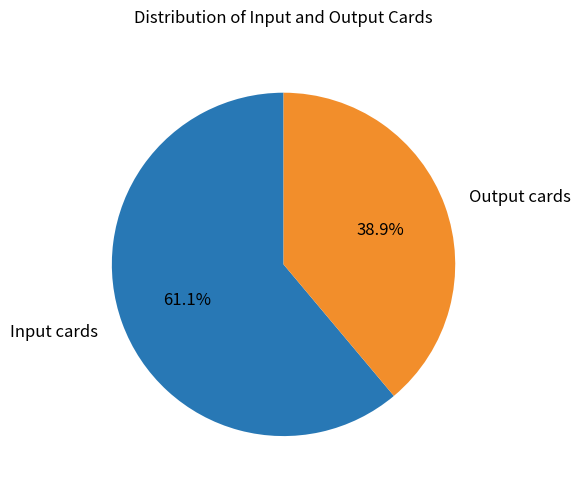

Is it true that Input cards is 61% of the pie?

True